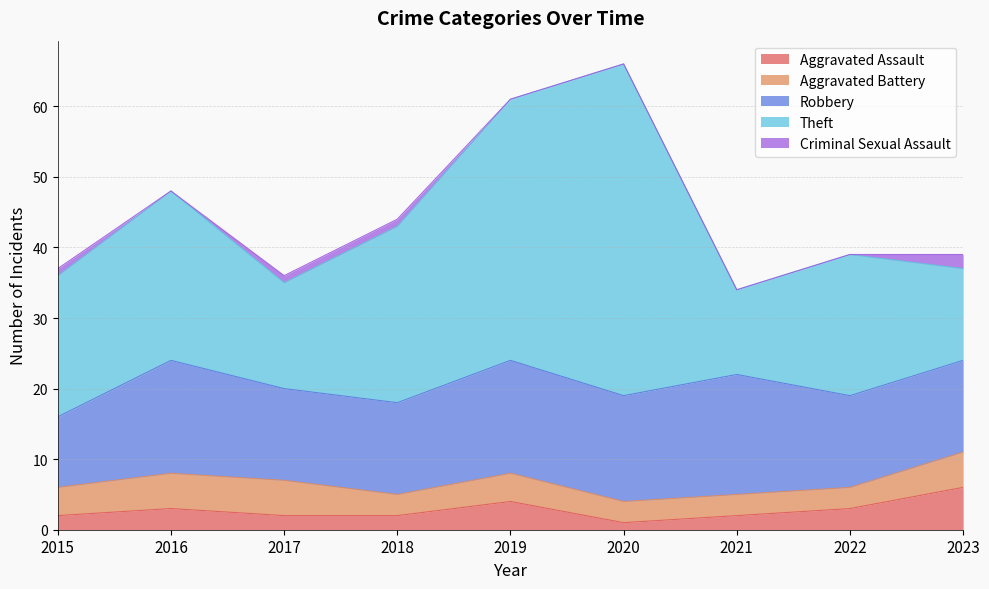

Where is the first local minimum for Criminal Sexual Assault?

2016